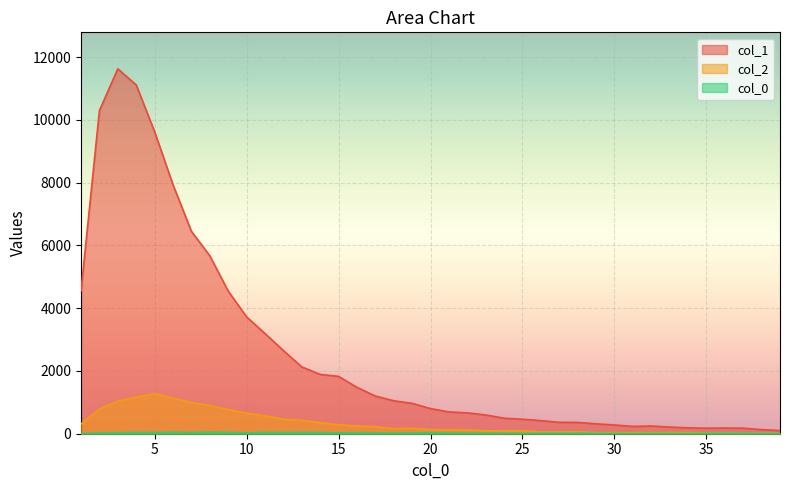

Which category has the lowest value across all series?

1